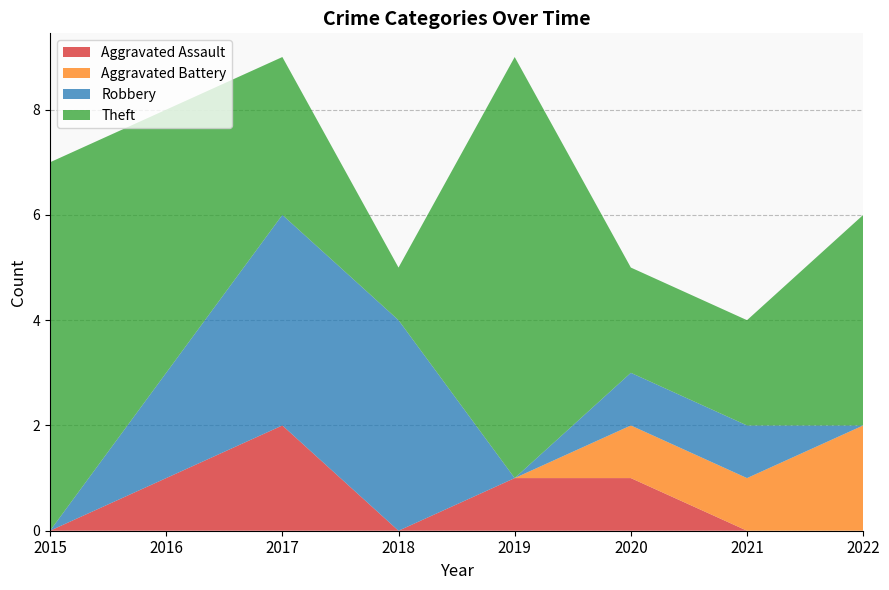

Reading left to right, transcribe all the data shown in this chart.

Aggravated Assault: 2015=0	2016=1	2017=2	2018=0	2019=1	2020=1	2021=0	2022=0
Aggravated Battery: 2015=0	2016=0	2017=0	2018=0	2019=0	2020=1	2021=1	2022=2
Robbery: 2015=0	2016=2	2017=4	2018=4	2019=0	2020=1	2021=1	2022=0
Theft: 2015=7	2016=5	2017=3	2018=1	2019=8	2020=2	2021=2	2022=4